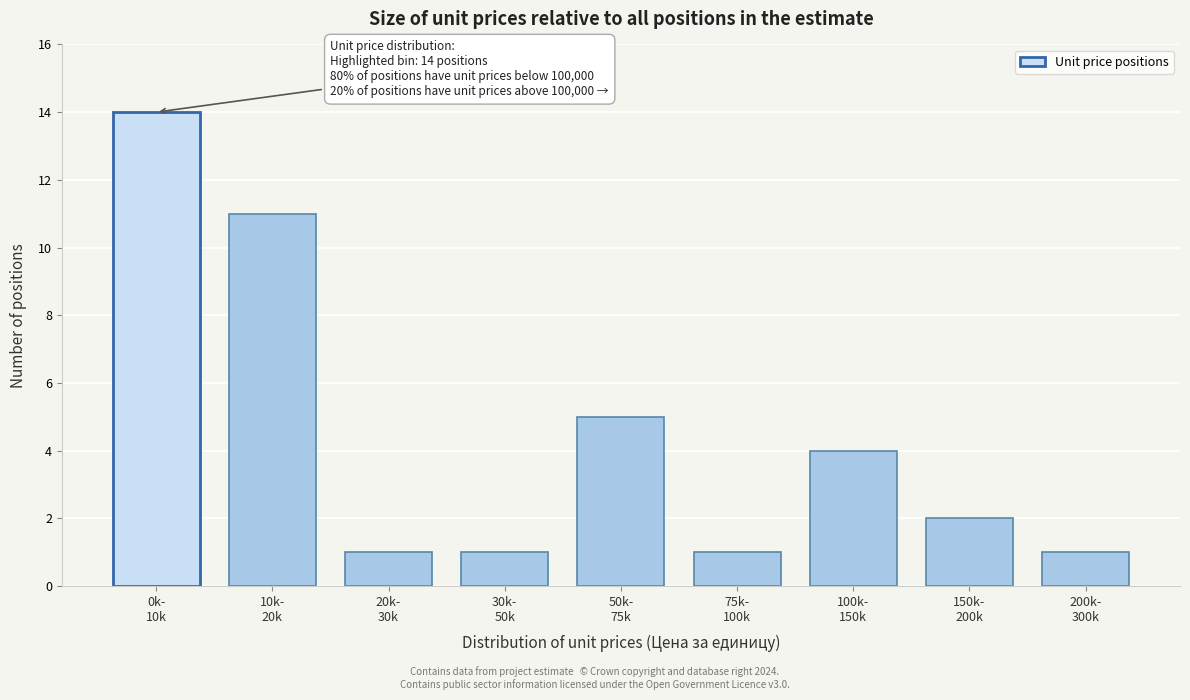

Reading left to right, list all the values displayed in this chart.

14	11	1	1	5	1	4	2	1